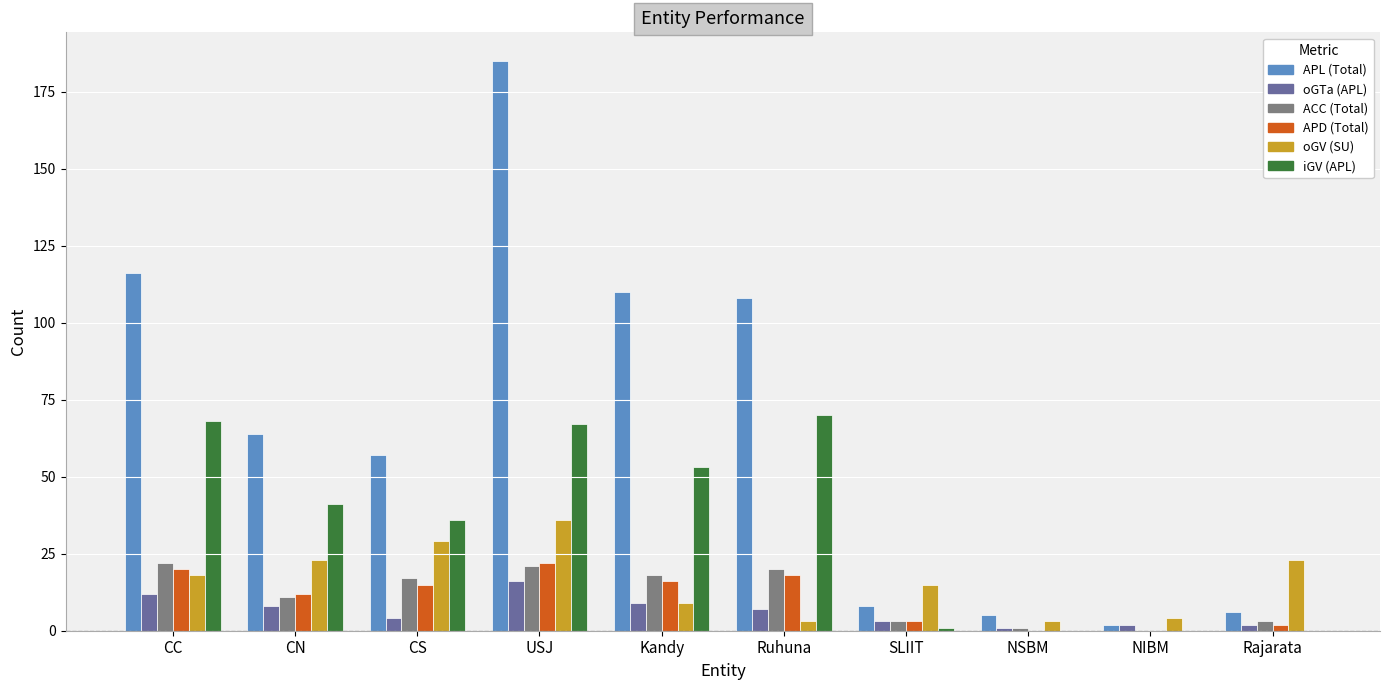

What is the spread (max minus min) of values at NSBM?

5